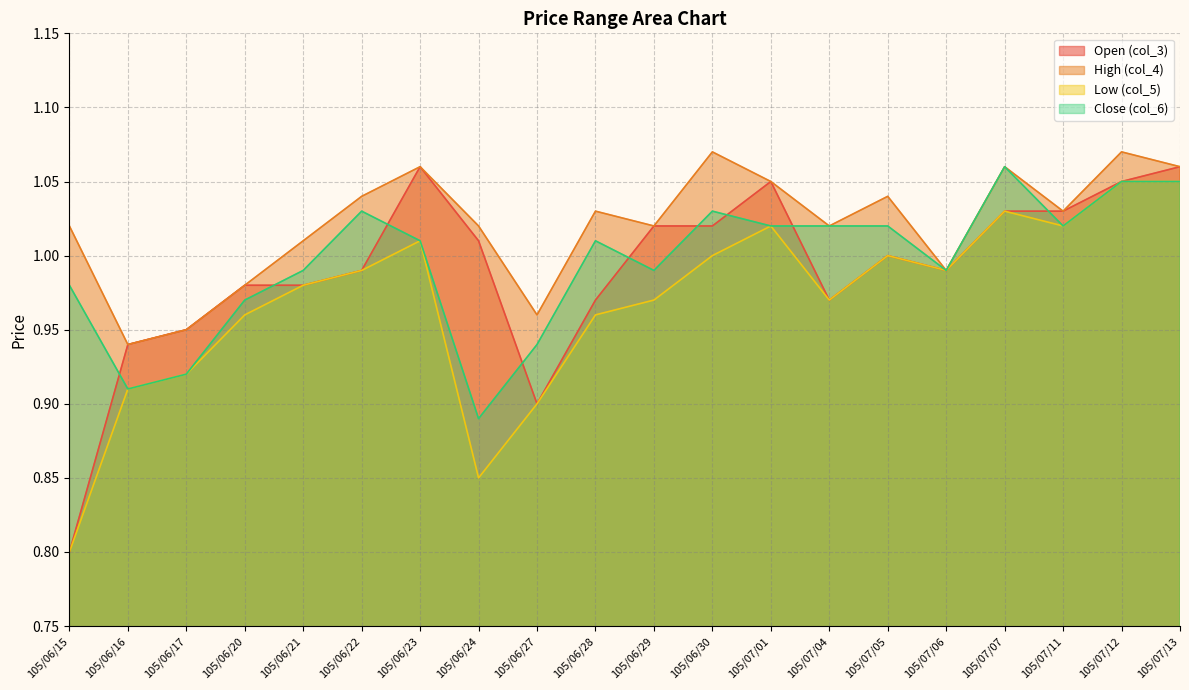

The col_4 series shows 1.0 at 105/06/27. True or false?

True